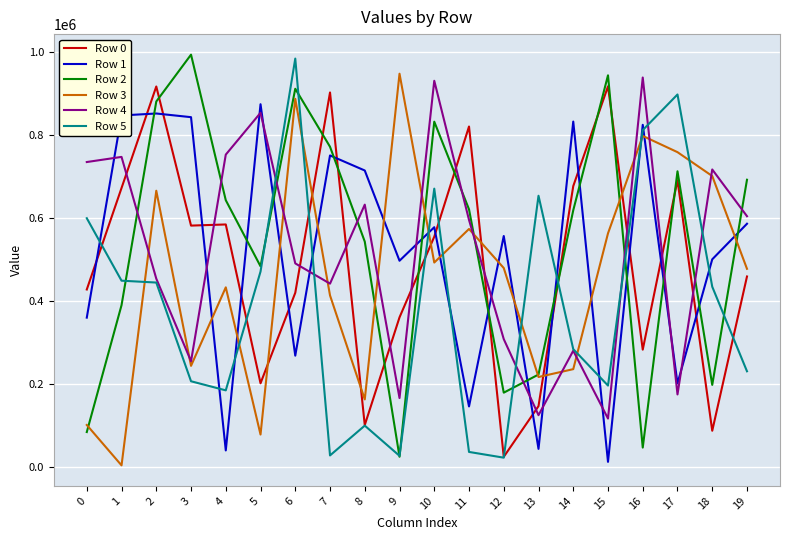

Is the value of Row 2 at 9 greater than the value of Row 1 at 0?

No